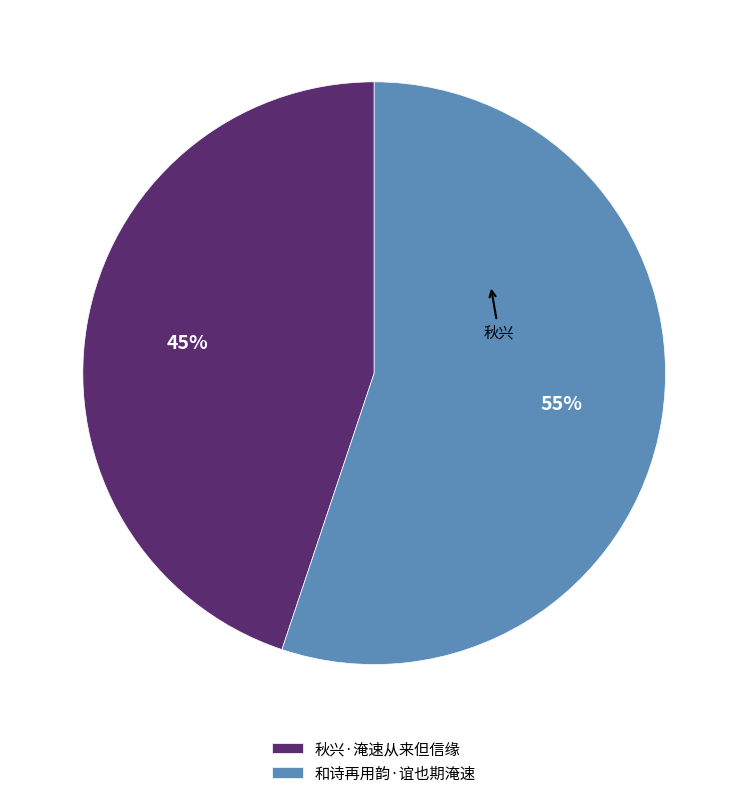

How many slices are in this pie chart?

2